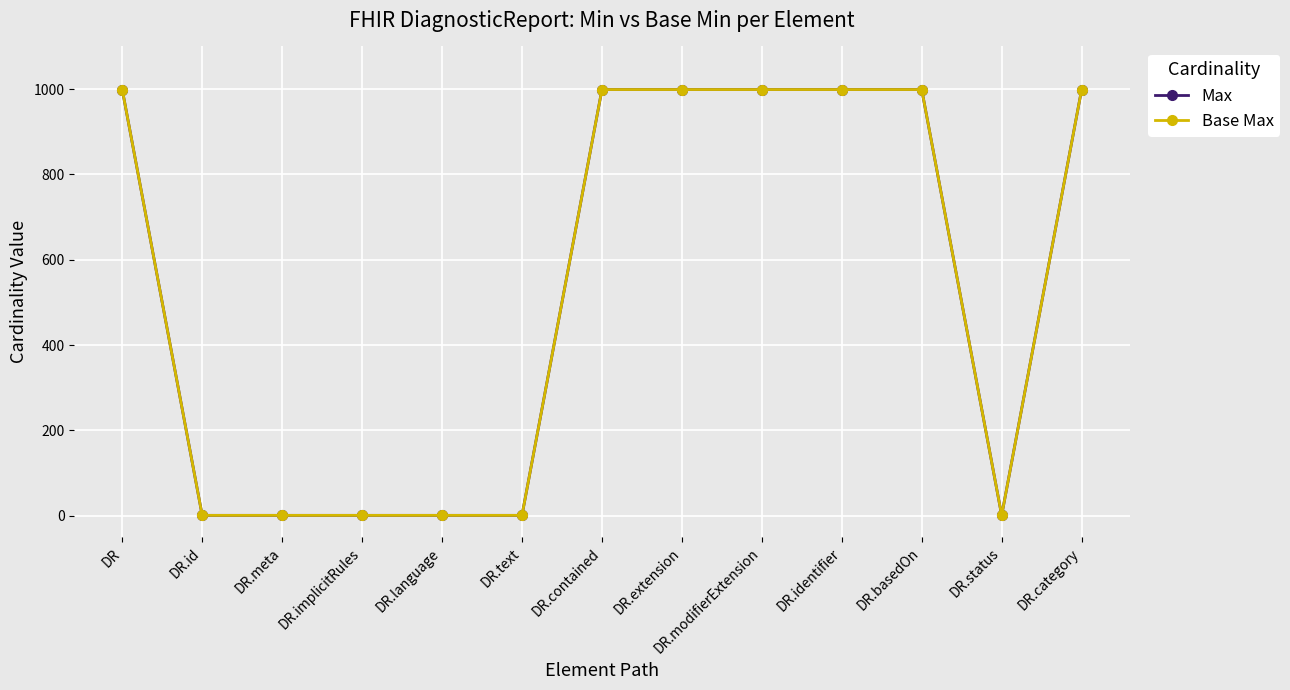

Rank the series at DR.extension from highest to lowest value.

Max, Base Max